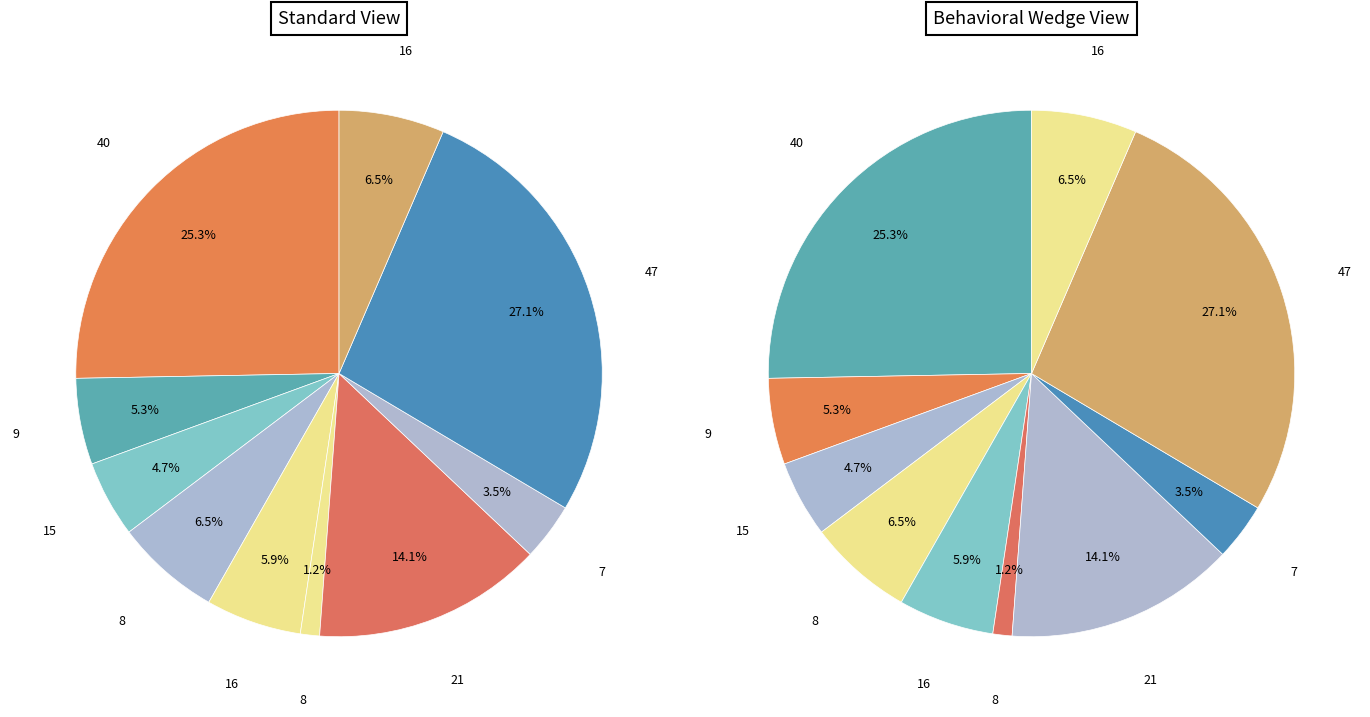

Is it true that 21 is 1% of the pie?

False